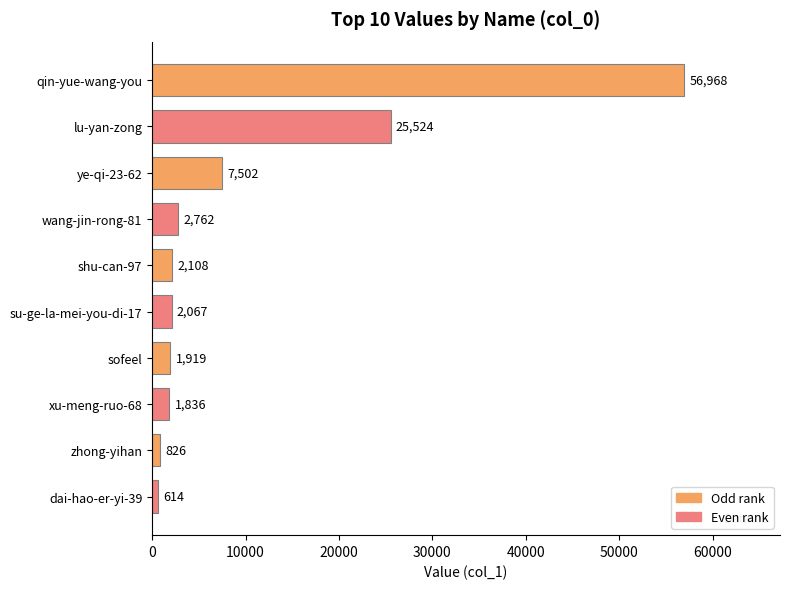

Rank the categories by value from highest to lowest.

qin-yue-wang-you, lu-yan-zong, ye-qi-23-62, wang-jin-rong-81, shu-can-97, su-ge-la-mei-you-di-17, sofeel, xu-meng-ruo-68, zhong-yihan, dai-hao-er-yi-39